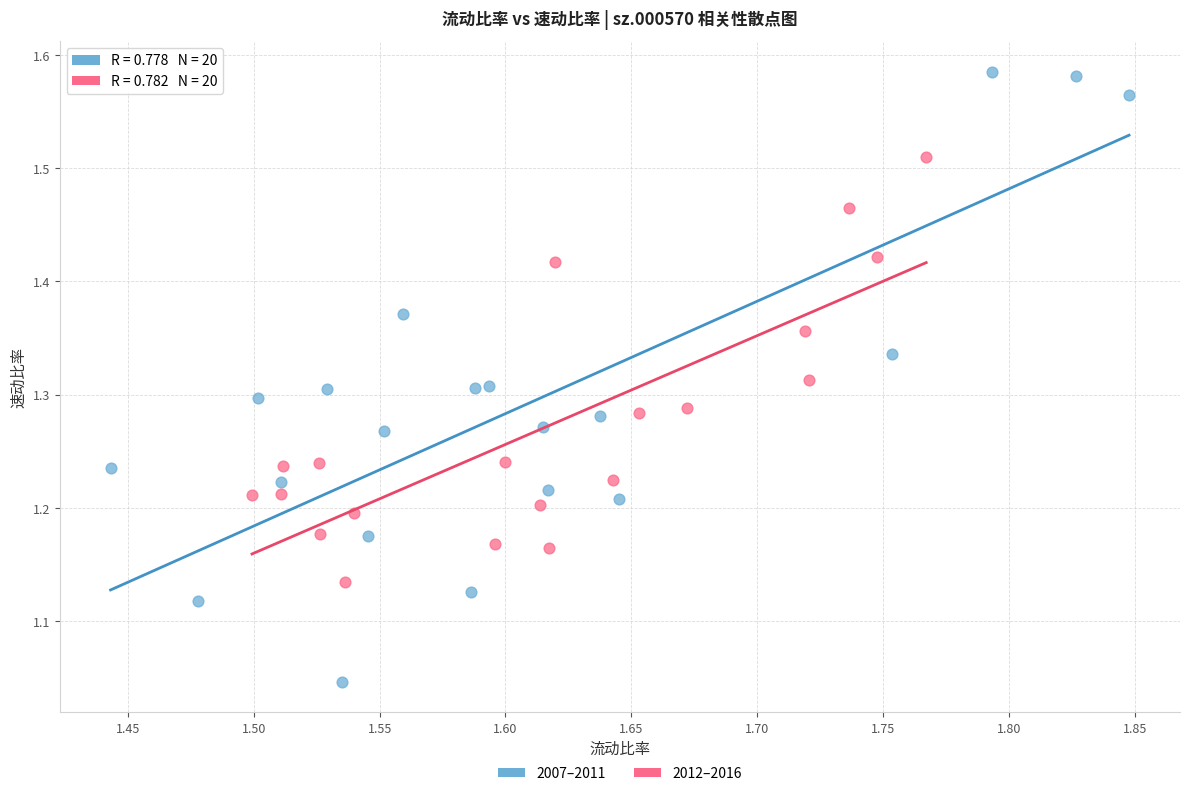

Which series has the largest Y range (max minus min)?

2007–2011